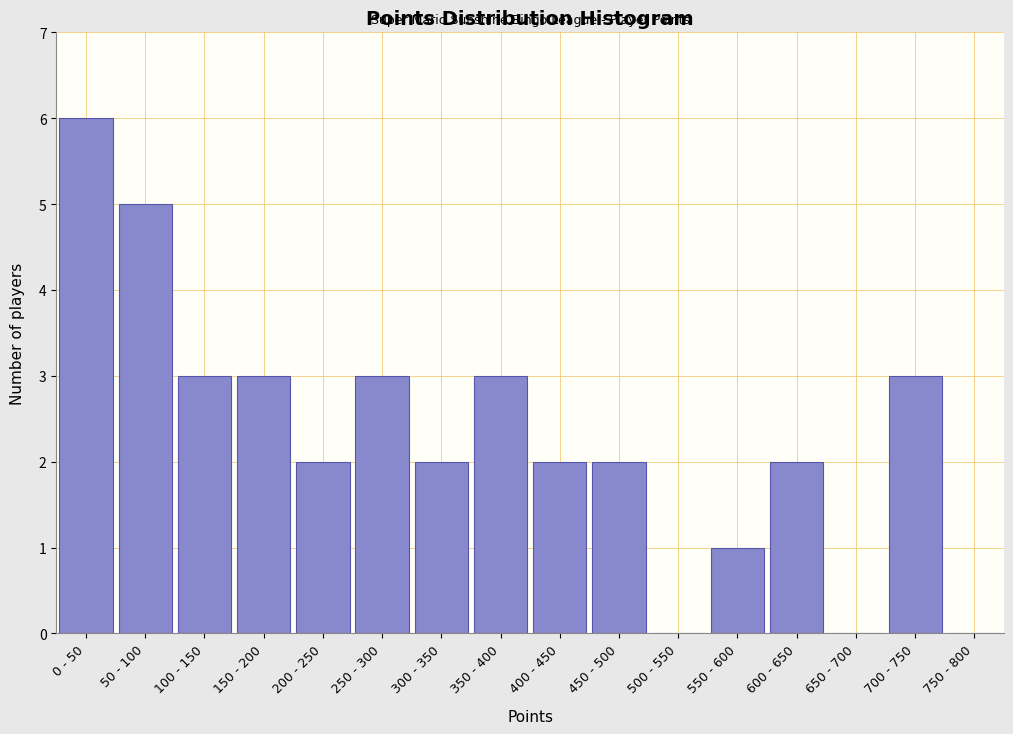

Reading left to right, transcribe all the data shown in this chart.

0 - 50=6	50 - 100=5	100 - 150=3	150 - 200=3	200 - 250=2	250 - 300=3	300 - 350=2	350 - 400=3	400 - 450=2	450 - 500=2	500 - 550=0	550 - 600=1	600 - 650=2	650 - 700=0	700 - 750=3	750 - 800=0